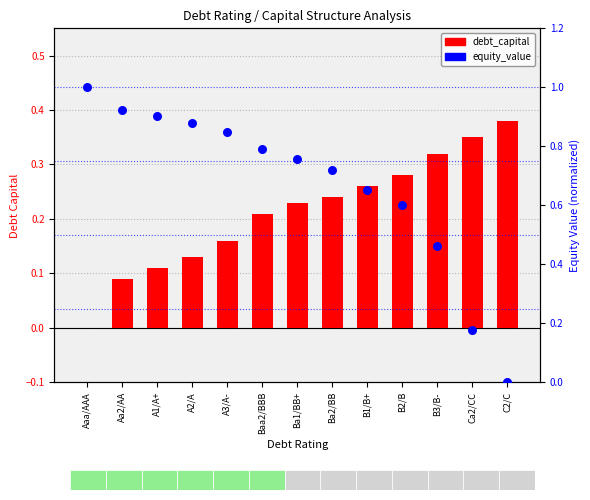

Which series has the largest total across all categories?

equity_value (normalized)